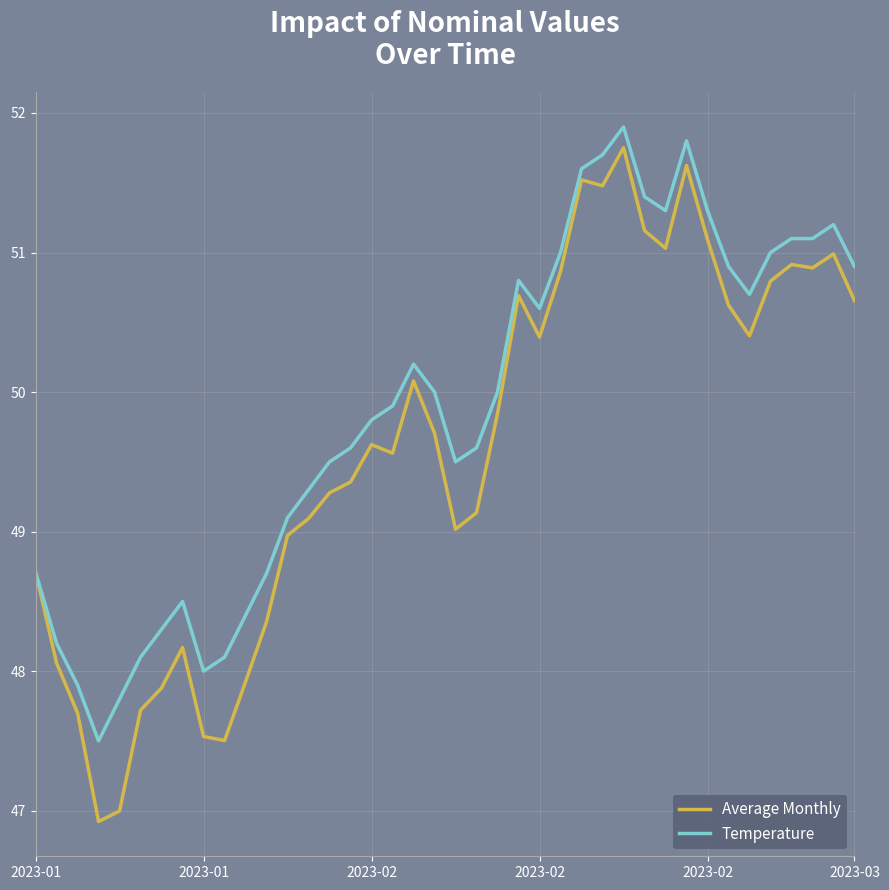

Which series has the largest total across all categories?

Temperature